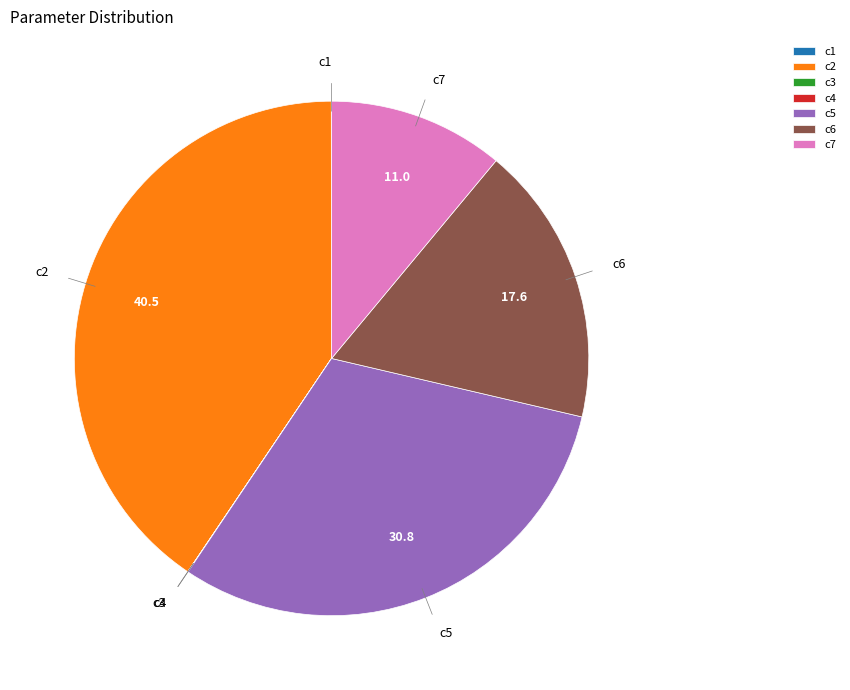

Is the sum of c6 and c2 greater than half?

Yes